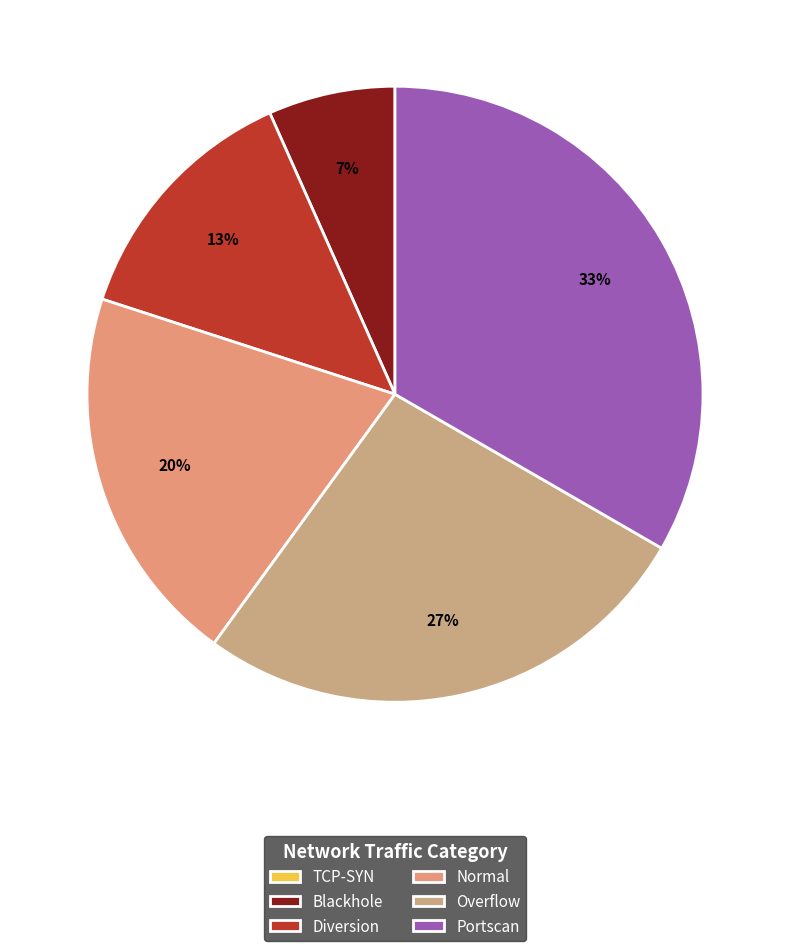

Is the sum of Diversion and Portscan greater than half?

No